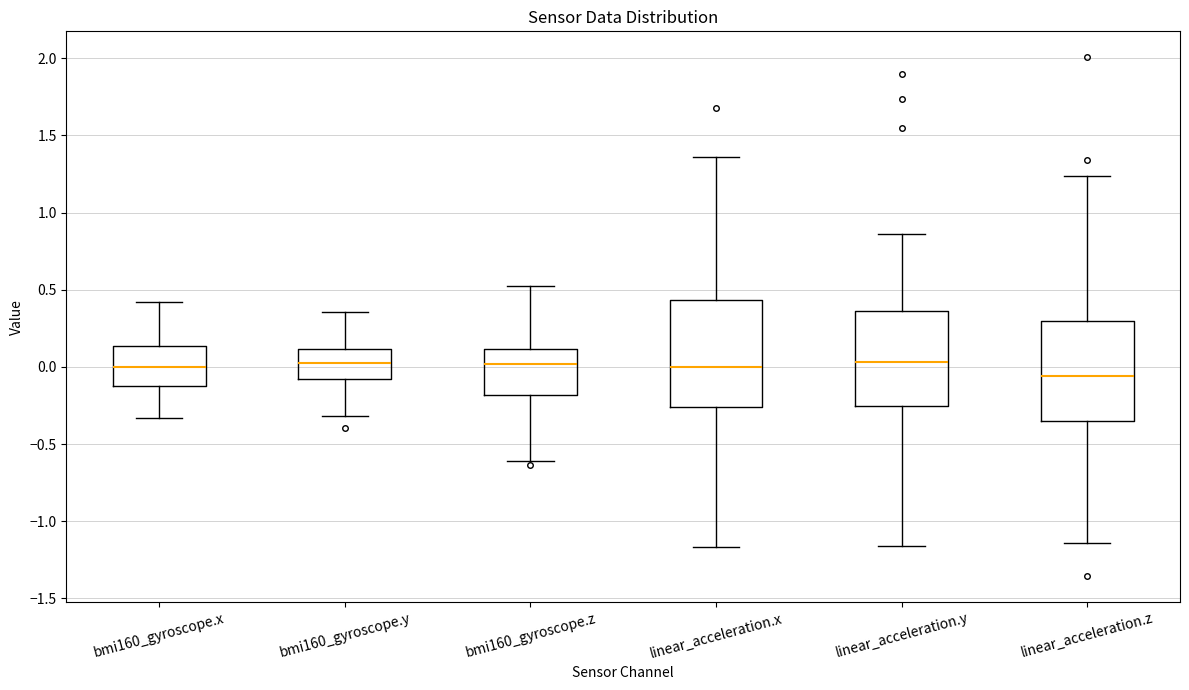

Reading left to right, read every box against the y-axis: the position of its median line, the range the box covers, and the ends of its whiskers. The values are not printed on the chart, so give them approximately, as read against the axis.

bmi160_gyroscope.x: median 0.00, box -0.10 to 0.15, whiskers -0.35 to 0.40
bmi160_gyroscope.y: median 0.00, box -0.10 to 0.10, whiskers -0.30 to 0.35
bmi160_gyroscope.z: median 0.00, box -0.20 to 0.10, whiskers -0.60 to 0.55
linear_acceleration.x: median 0.00, box -0.25 to 0.45, whiskers -1.15 to 1.35
linear_acceleration.y: median 0.05, box -0.25 to 0.35, whiskers -1.15 to 0.85
linear_acceleration.z: median -0.05, box -0.35 to 0.30, whiskers -1.15 to 1.25